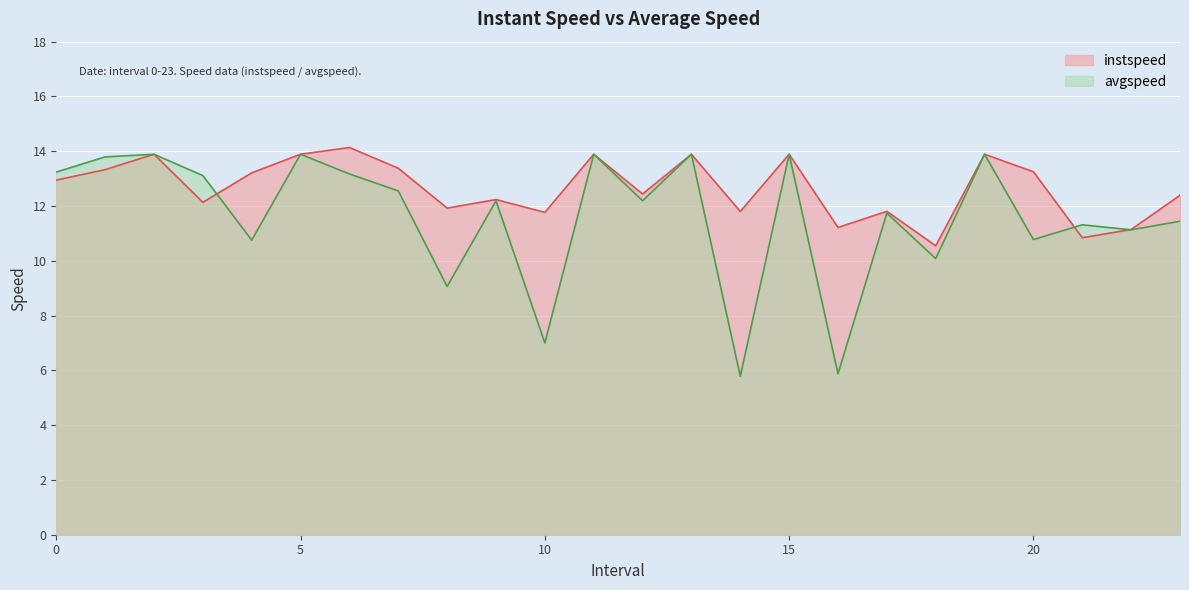

Which series has the widest spread of values?

avgspeed